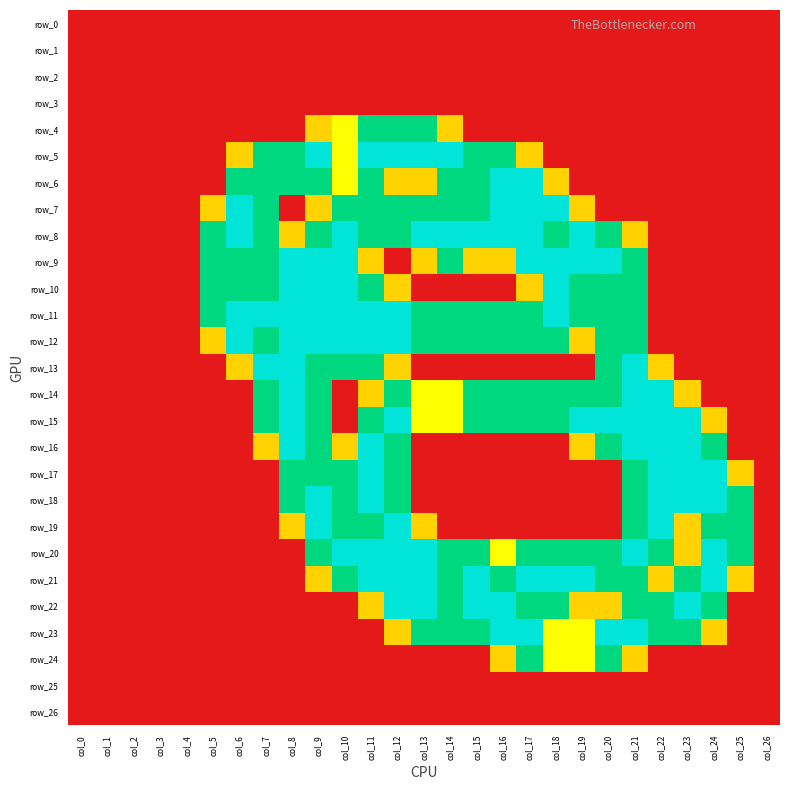

Is it true that row_6 equals 0.0 at col_1?

True